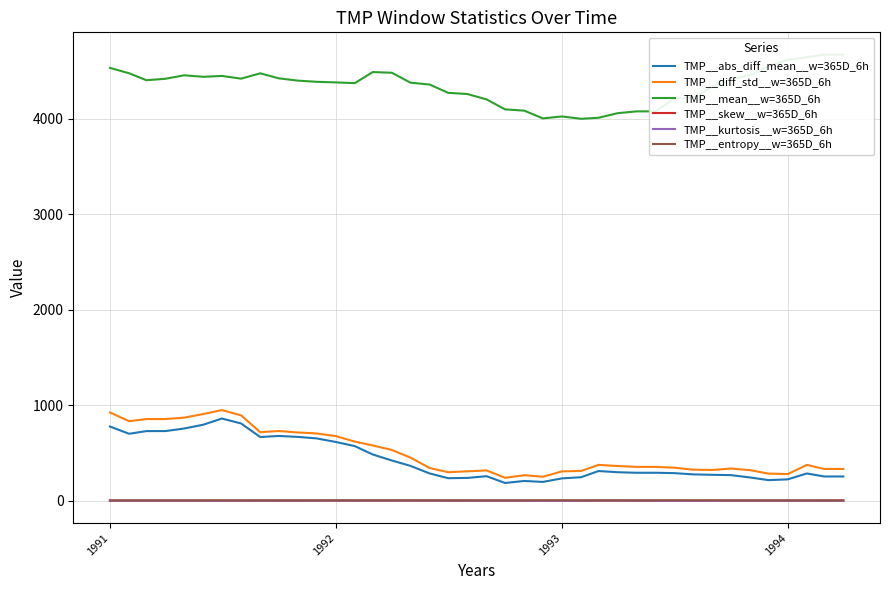

True or false: TMP__diff_std__w=365D_6h has more than 0 interior local peaks.

True